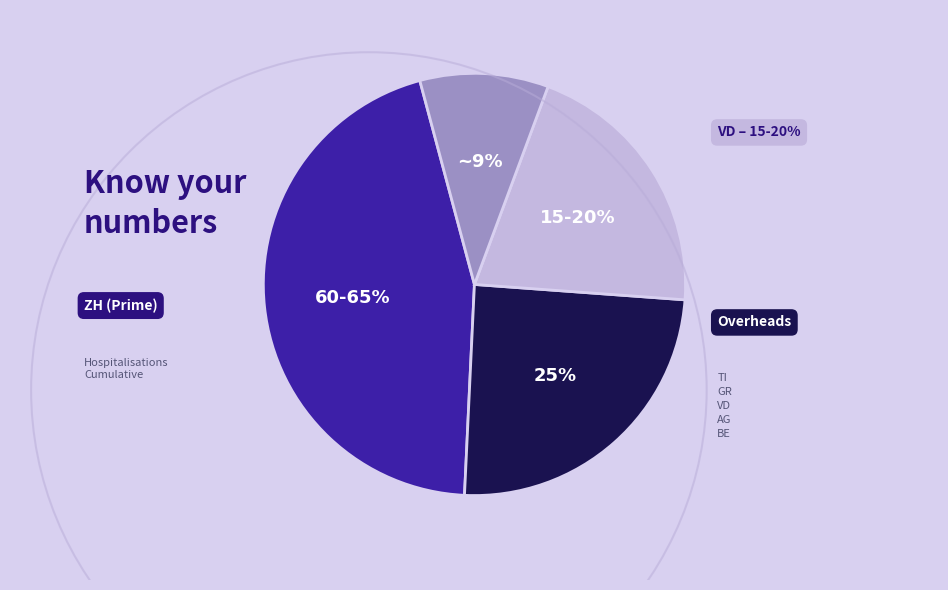

To the nearest percent, what is the difference between the ZH and VD slice percentages?

40%